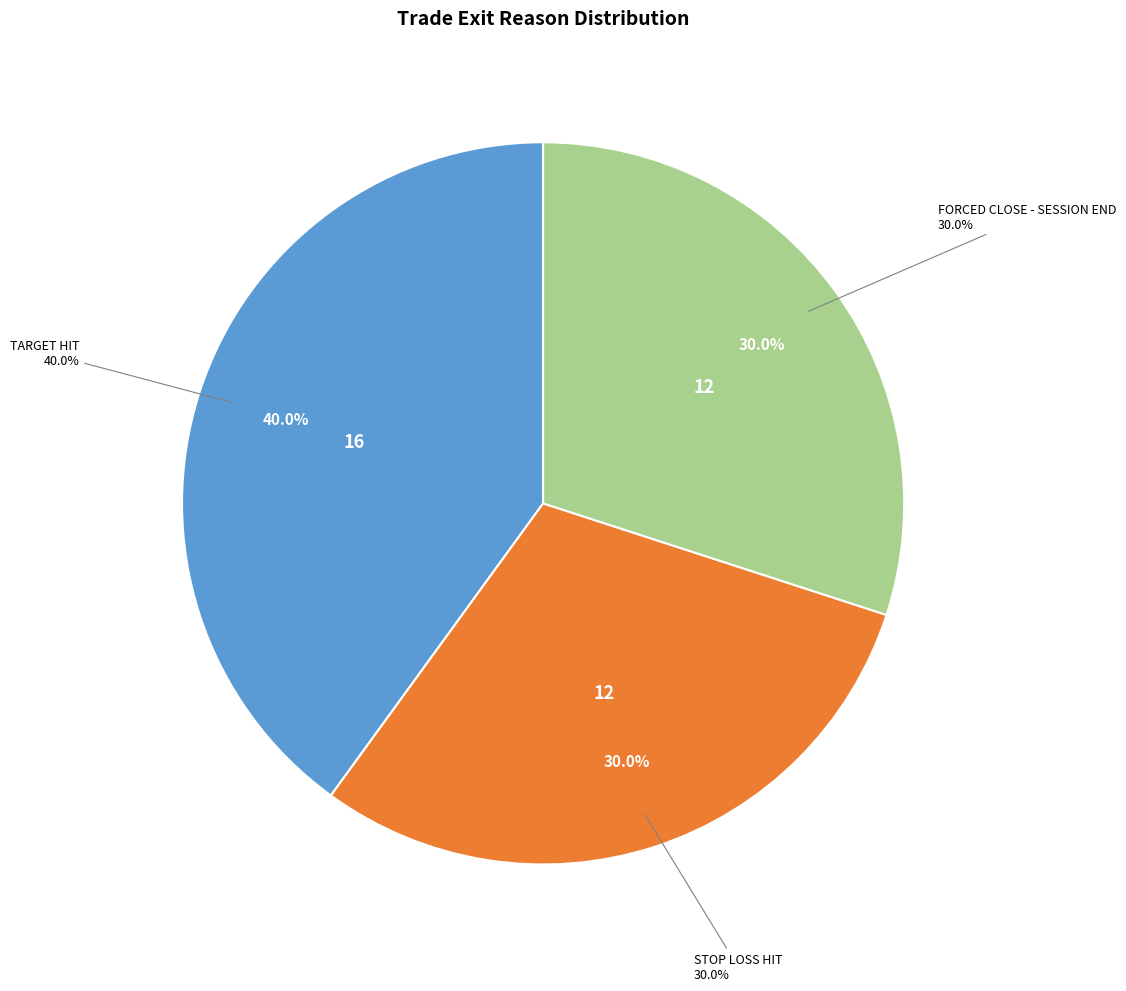

Is the sum of 17 and 39 greater than half?

No